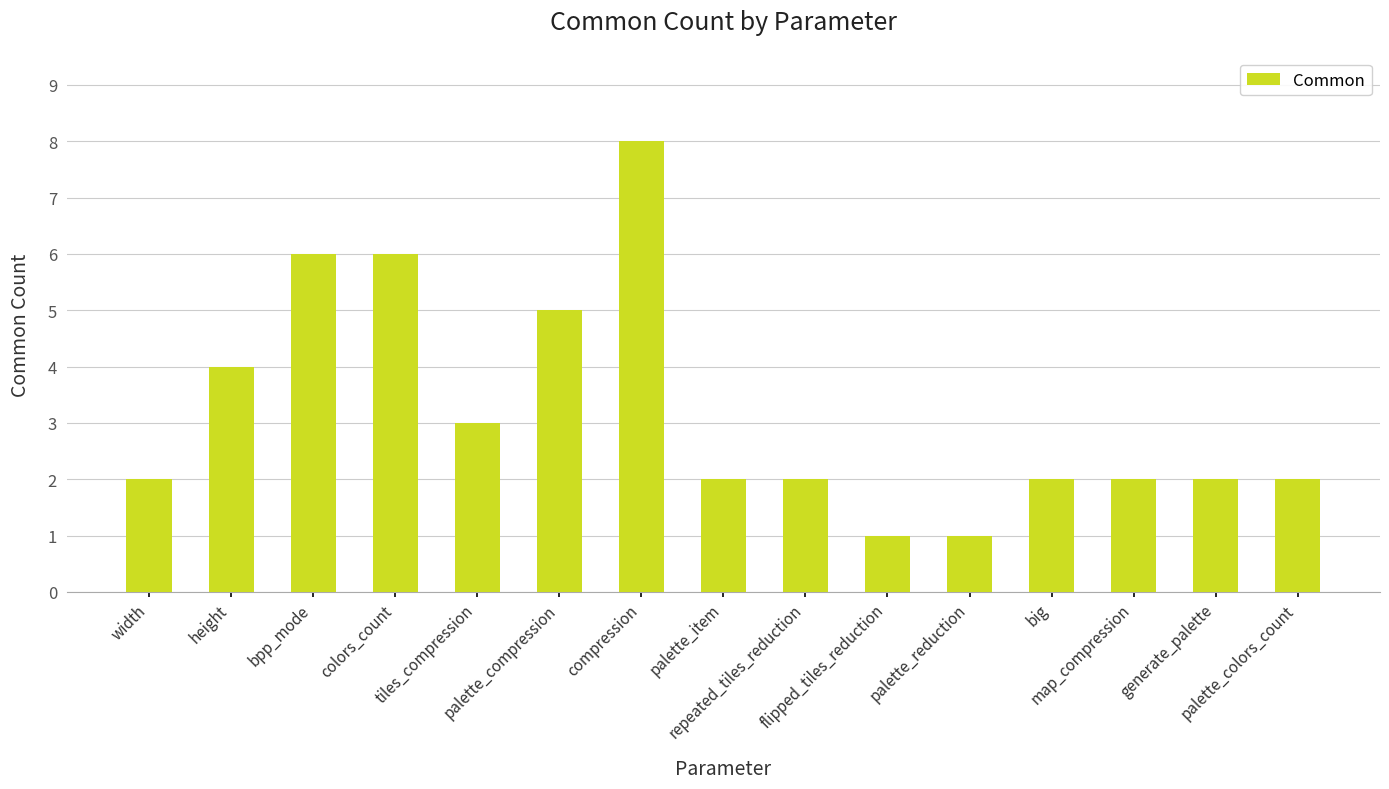

The value at tiles_compression is 5. True or false?

False